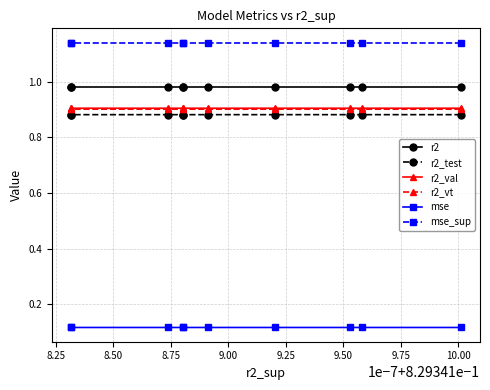

Which has a higher value, 10.00 or 9.50?

9.50